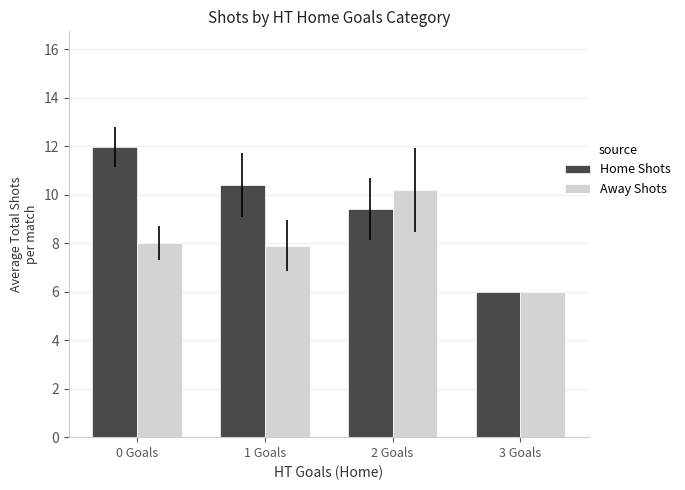

Count the number of data series in this chart.

2